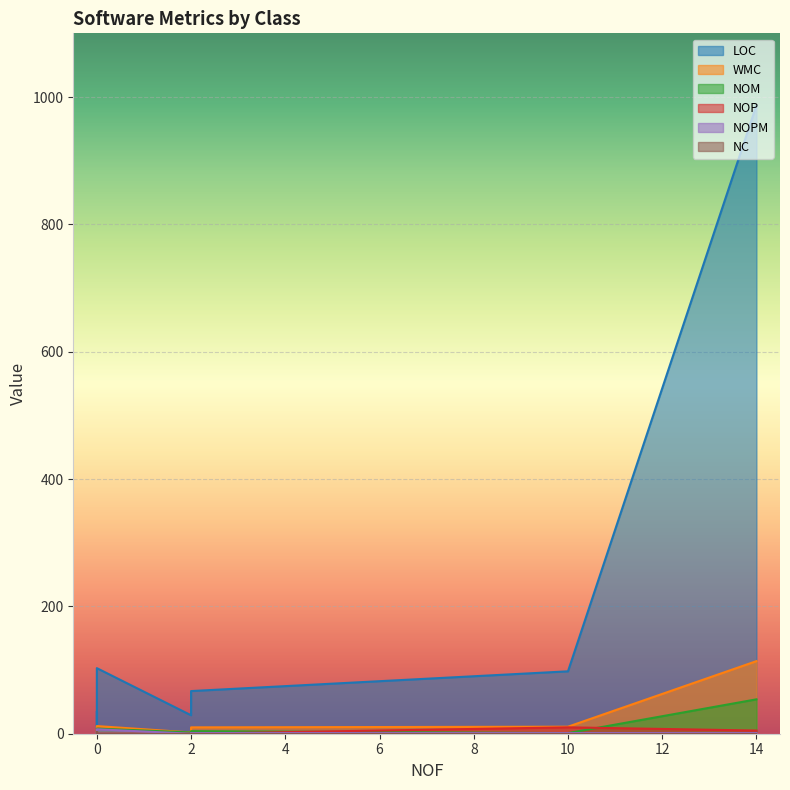

The LOC series shows 24 at TemplateExtensions. True or false?

False